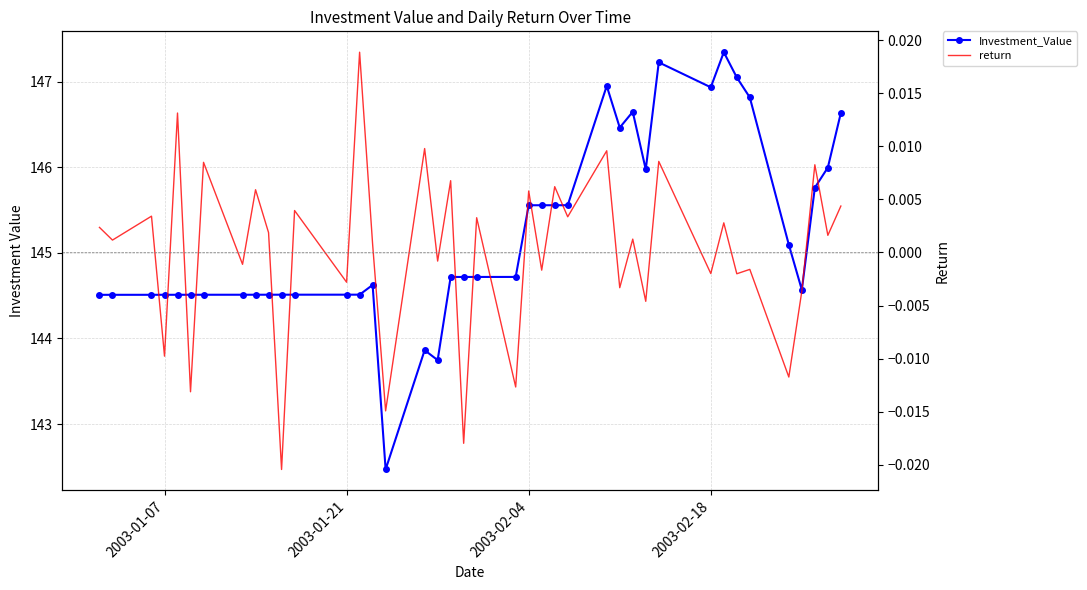

What are all the series names shown in the legend?

Investment_Value, return